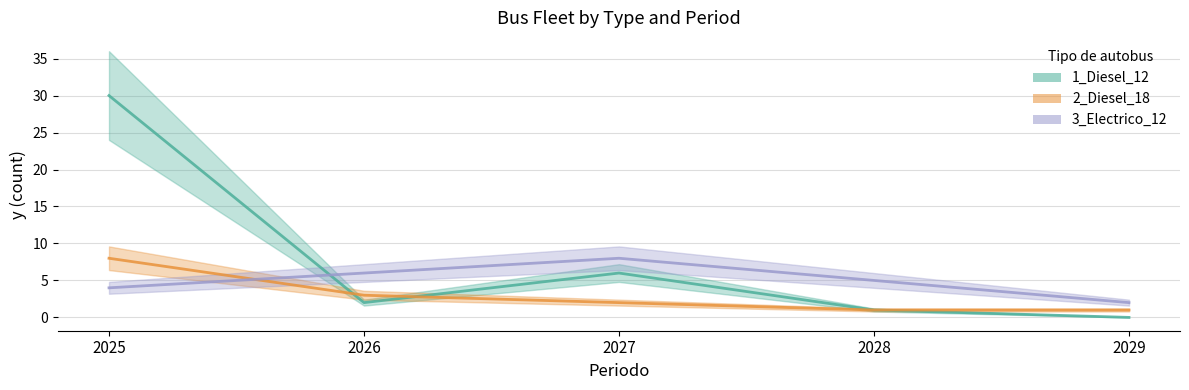

Count the number of categories in the chart.

5